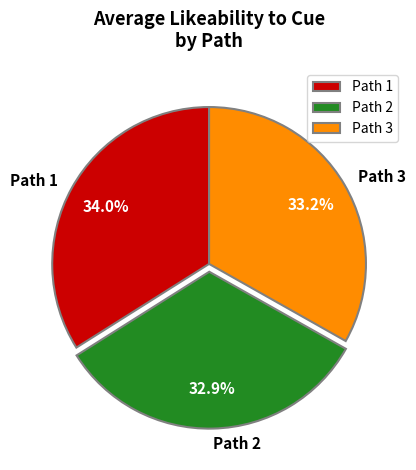

What is the total percentage of Path 3 and Path 2?

66.0%